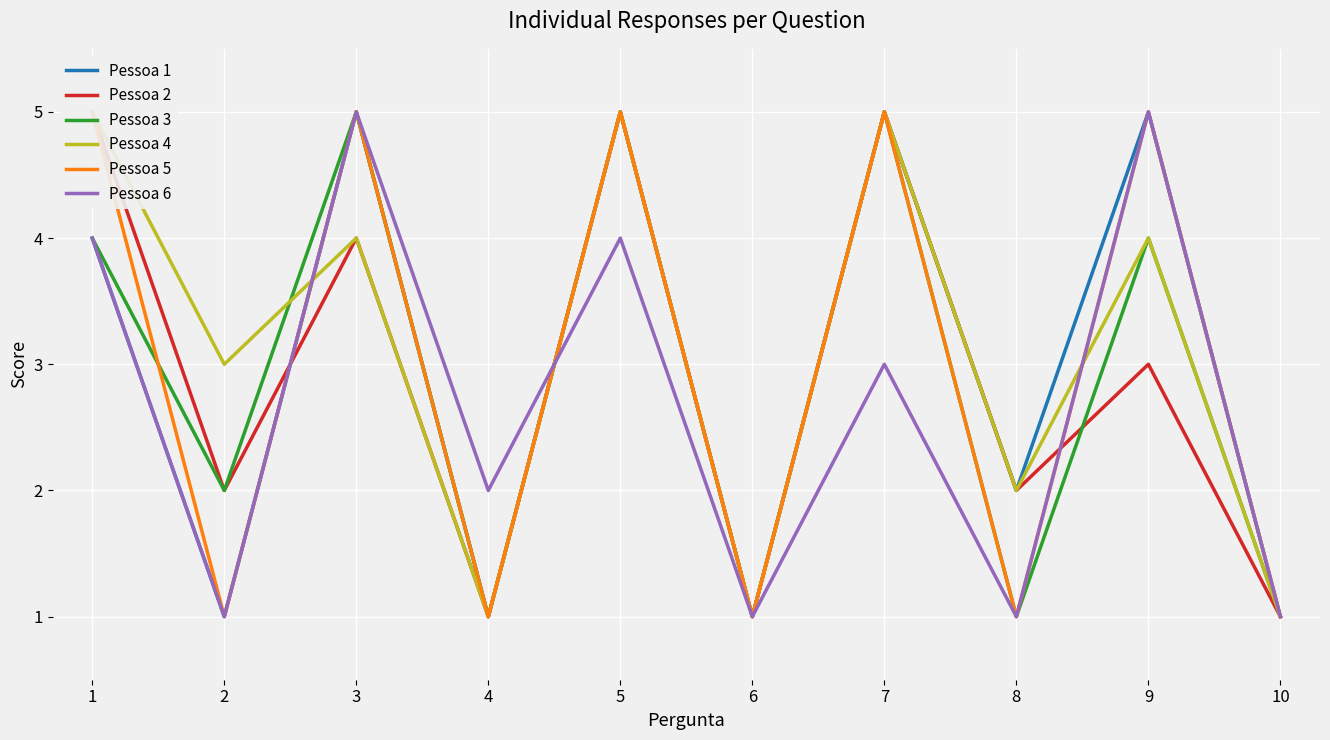

True or false: Pessoa 2 has more than 1 interior local peaks.

True